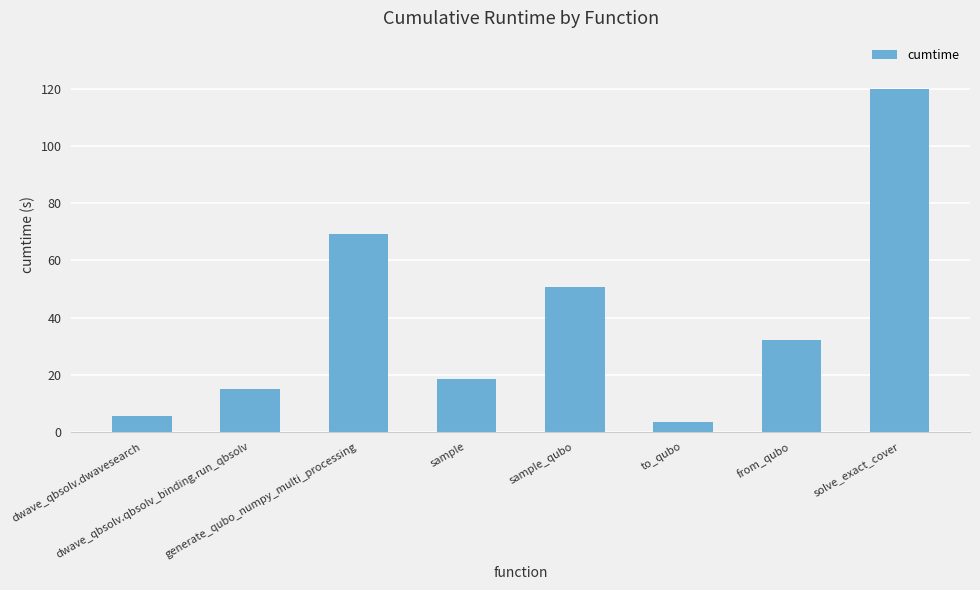

Which has a higher value, sample or generate_qubo_numpy_multi_processing?

generate_qubo_numpy_multi_processing